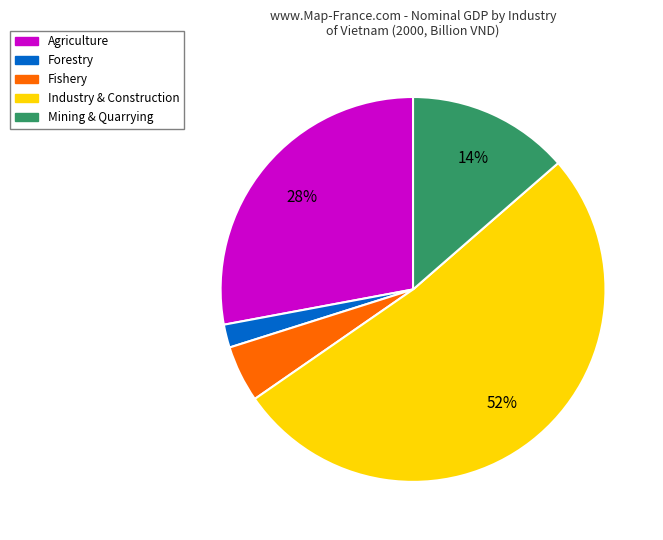

To the nearest percent, what is the average slice percentage?

20%